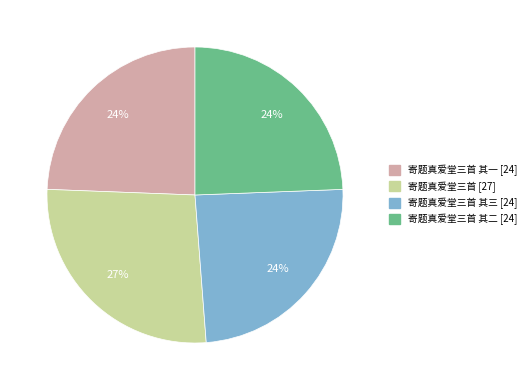

To the nearest percent, what is the average slice percentage?

25%